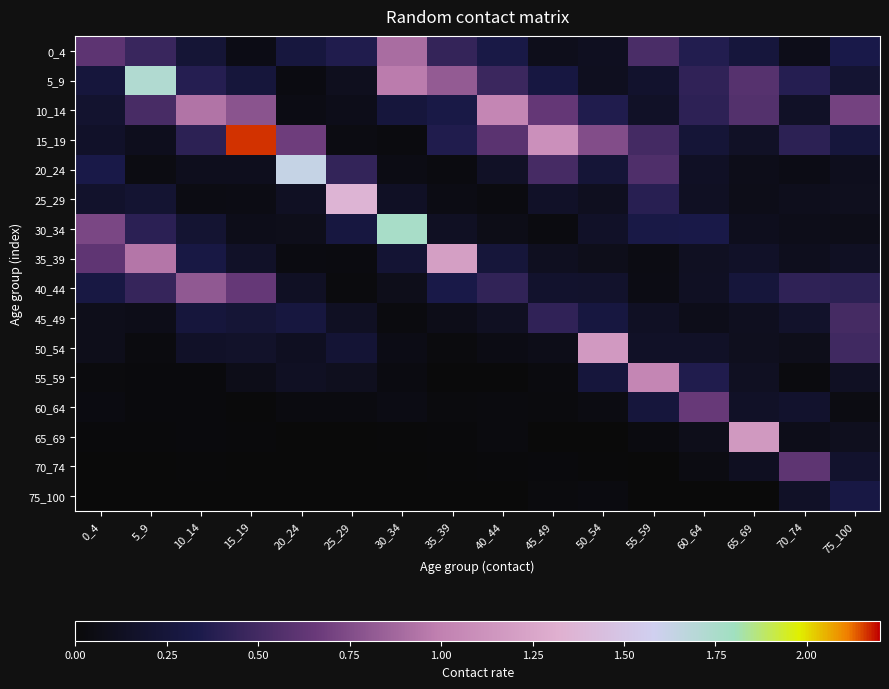

Reading right to left, extract all data points from this chart.

0_4: 75_100=0.3	70_74=0.1	65_69=0.3	60_64=0.4	55_59=0.5	50_54=0.1	45_49=0.1	40_44=0.3	35_39=0.4	30_34=0.9	25_29=0.4	20_24=0.3	15_19=0.1	10_14=0.2	5_9=0.5	0_4=0.6
5_9: 75_100=0.2	70_74=0.4	65_69=0.6	60_64=0.4	55_59=0.2	50_54=0.1	45_49=0.3	40_44=0.5	35_39=0.8	30_34=1.0	25_29=0.1	20_24=0.0	15_19=0.3	10_14=0.4	5_9=1.7	0_4=0.3
10_14: 75_100=0.7	70_74=0.2	65_69=0.6	60_64=0.4	55_59=0.2	50_54=0.4	45_49=0.6	40_44=1.0	35_39=0.3	30_34=0.3	25_29=0.1	20_24=0.1	15_19=0.8	10_14=0.9	5_9=0.5	0_4=0.2
15_19: 75_100=0.3	70_74=0.4	65_69=0.1	60_64=0.2	55_59=0.5	50_54=0.8	45_49=1.1	40_44=0.6	35_39=0.4	30_34=0.0	25_29=0.0	20_24=0.7	15_19=2.2	10_14=0.4	5_9=0.1	0_4=0.2
20_24: 75_100=0.1	70_74=0.1	65_69=0.1	60_64=0.1	55_59=0.6	50_54=0.2	45_49=0.5	40_44=0.1	35_39=0.0	30_34=0.1	25_29=0.4	20_24=1.6	15_19=0.1	10_14=0.1	5_9=0.0	0_4=0.3
25_29: 75_100=0.1	70_74=0.1	65_69=0.1	60_64=0.1	55_59=0.4	50_54=0.1	45_49=0.2	40_44=0.0	35_39=0.1	30_34=0.1	25_29=1.4	20_24=0.1	15_19=0.1	10_14=0.1	5_9=0.2	0_4=0.2
30_34: 75_100=0.1	70_74=0.1	65_69=0.1	60_64=0.3	55_59=0.3	50_54=0.2	45_49=0.0	40_44=0.1	35_39=0.1	30_34=1.8	25_29=0.3	20_24=0.1	15_19=0.1	10_14=0.2	5_9=0.4	0_4=0.7
35_39: 75_100=0.1	70_74=0.1	65_69=0.2	60_64=0.1	55_59=0.1	50_54=0.1	45_49=0.1	40_44=0.2	35_39=1.2	30_34=0.2	25_29=0.0	20_24=0.0	15_19=0.2	10_14=0.3	5_9=0.9	0_4=0.6
40_44: 75_100=0.4	70_74=0.4	65_69=0.3	60_64=0.1	55_59=0.1	50_54=0.2	45_49=0.2	40_44=0.4	35_39=0.3	30_34=0.1	25_29=0.0	20_24=0.1	15_19=0.6	10_14=0.8	5_9=0.4	0_4=0.3
45_49: 75_100=0.5	70_74=0.2	65_69=0.1	60_64=0.1	55_59=0.1	50_54=0.3	45_49=0.4	40_44=0.1	35_39=0.1	30_34=0.0	25_29=0.1	20_24=0.3	15_19=0.2	10_14=0.3	5_9=0.1	0_4=0.1
50_54: 75_100=0.5	70_74=0.1	65_69=0.1	60_64=0.2	55_59=0.2	50_54=1.2	45_49=0.1	40_44=0.1	35_39=0.0	30_34=0.1	25_29=0.2	20_24=0.1	15_19=0.2	10_14=0.2	5_9=0.0	0_4=0.1
55_59: 75_100=0.1	70_74=0.0	65_69=0.1	60_64=0.4	55_59=1.0	50_54=0.3	45_49=0.0	40_44=0.0	35_39=0.0	30_34=0.0	25_29=0.1	20_24=0.1	15_19=0.1	10_14=0.0	5_9=0.0	0_4=0.0
60_64: 75_100=0.0	70_74=0.2	65_69=0.2	60_64=0.7	55_59=0.3	50_54=0.0	45_49=0.0	40_44=0.0	35_39=0.0	30_34=0.1	25_29=0.0	20_24=0.0	15_19=0.0	10_14=0.0	5_9=0.0	0_4=0.0
65_69: 75_100=0.1	70_74=0.1	65_69=1.2	60_64=0.1	55_59=0.0	50_54=0.0	45_49=0.0	40_44=0.0	35_39=0.0	30_34=0.0	25_29=0.0	20_24=0.0	15_19=0.0	10_14=0.0	5_9=0.0	0_4=0.0
70_74: 75_100=0.2	70_74=0.6	65_69=0.1	60_64=0.0	55_59=0.0	50_54=0.0	45_49=0.0	40_44=0.0	35_39=0.0	30_34=0.0	25_29=0.0	20_24=0.0	15_19=0.0	10_14=0.0	5_9=0.0	0_4=0.0
75_100: 75_100=0.3	70_74=0.2	65_69=0.0	60_64=0.0	55_59=0.0	50_54=0.0	45_49=0.0	40_44=0.0	35_39=0.0	30_34=0.0	25_29=0.0	20_24=0.0	15_19=0.0	10_14=0.0	5_9=0.0	0_4=0.0